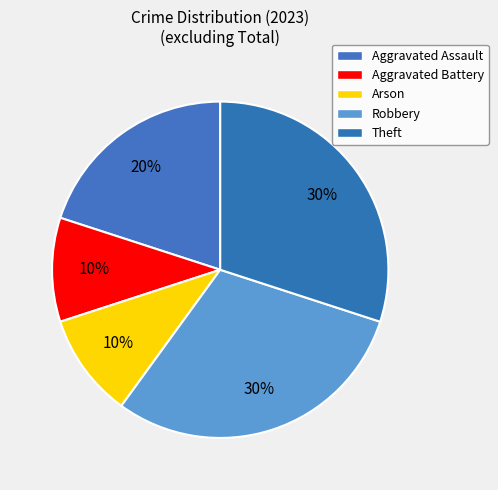

True or false: Aggravated Assault accounts for 20% of the total.

True